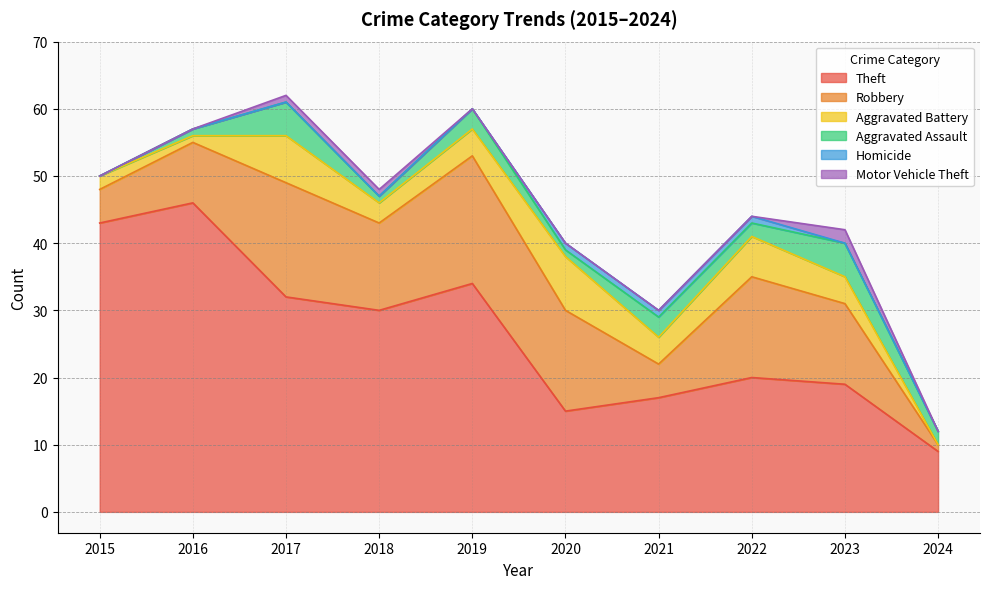

Does the chart display data point markers on the line(s)?

No